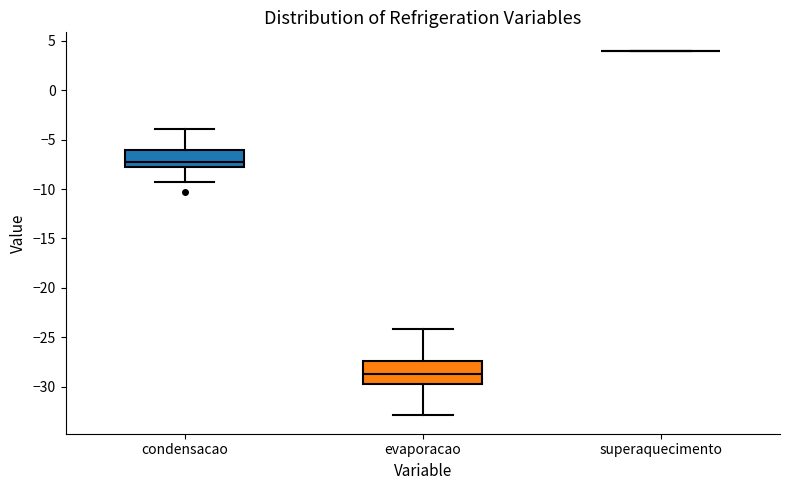

Which box is the tallest, from its lower edge to its upper edge?

evaporacao